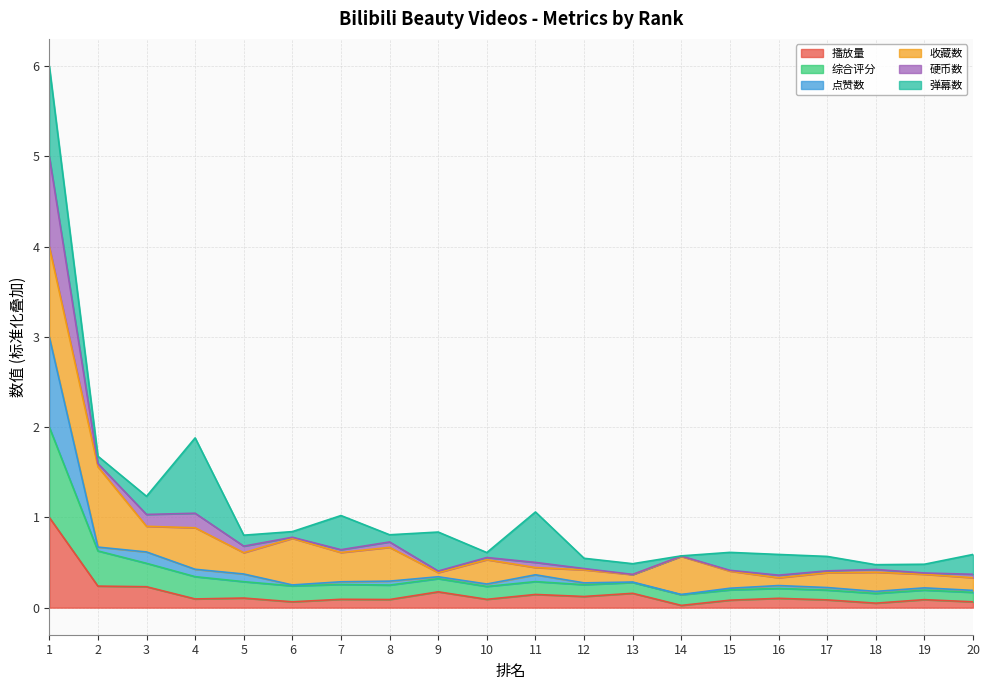

What is the highest value of the 播放量 series?

1.0